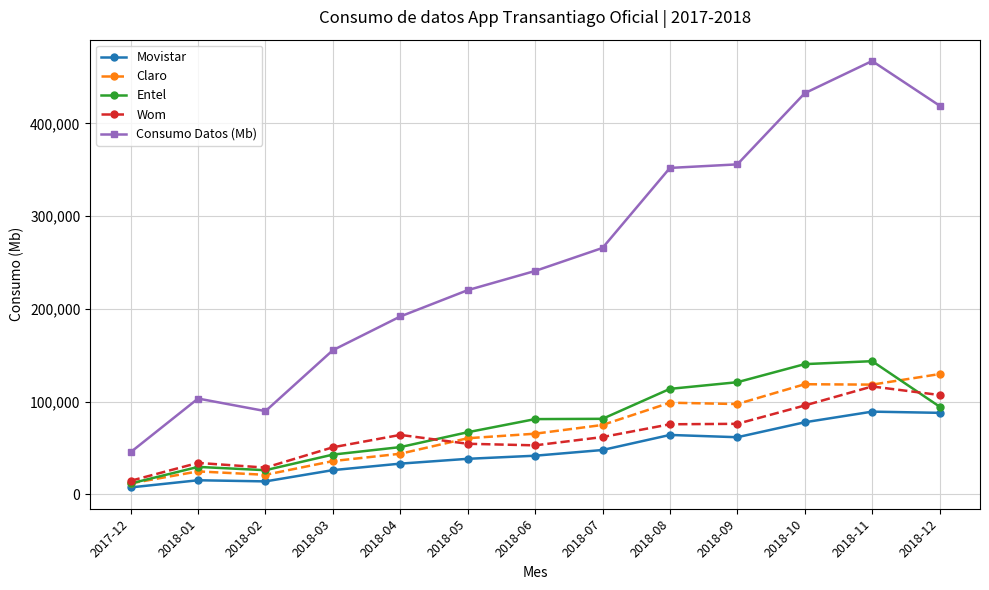

In Entel, how many points are higher than both neighbors (excluding endpoints)?

2